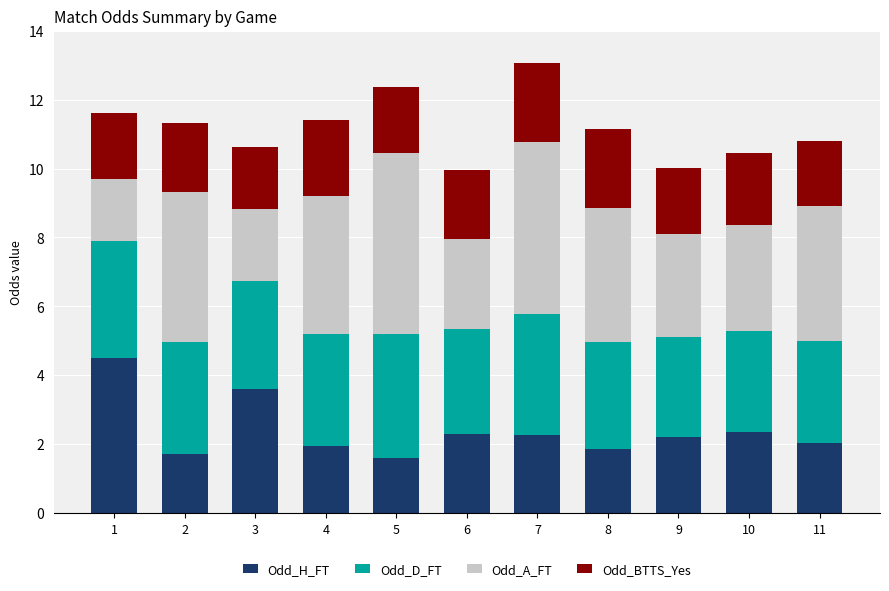

What is the total value across all series at 1?

11.6